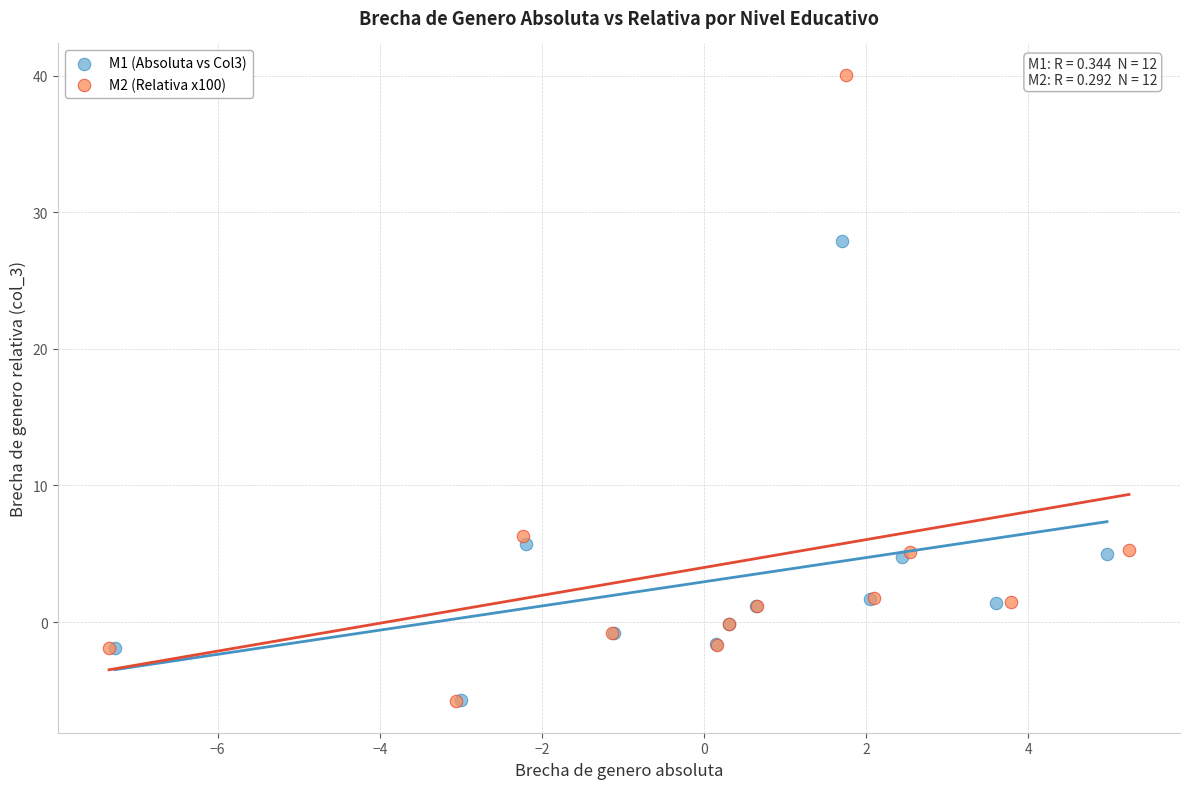

Which series reaches the maximum Y coordinate?

M2 (Relativa x100)